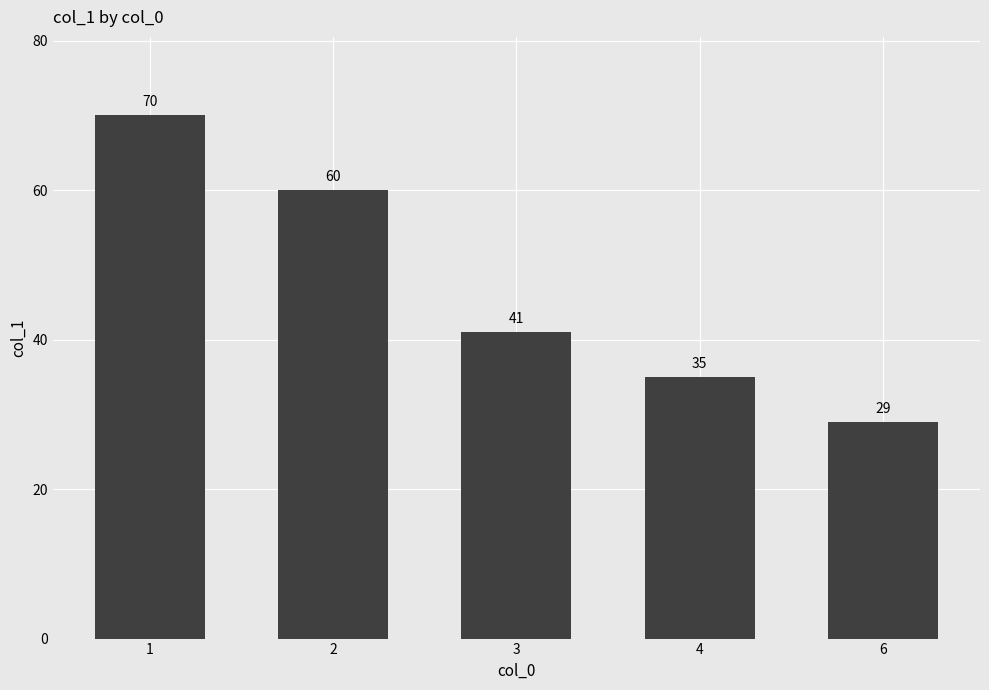

What is the average value?

47